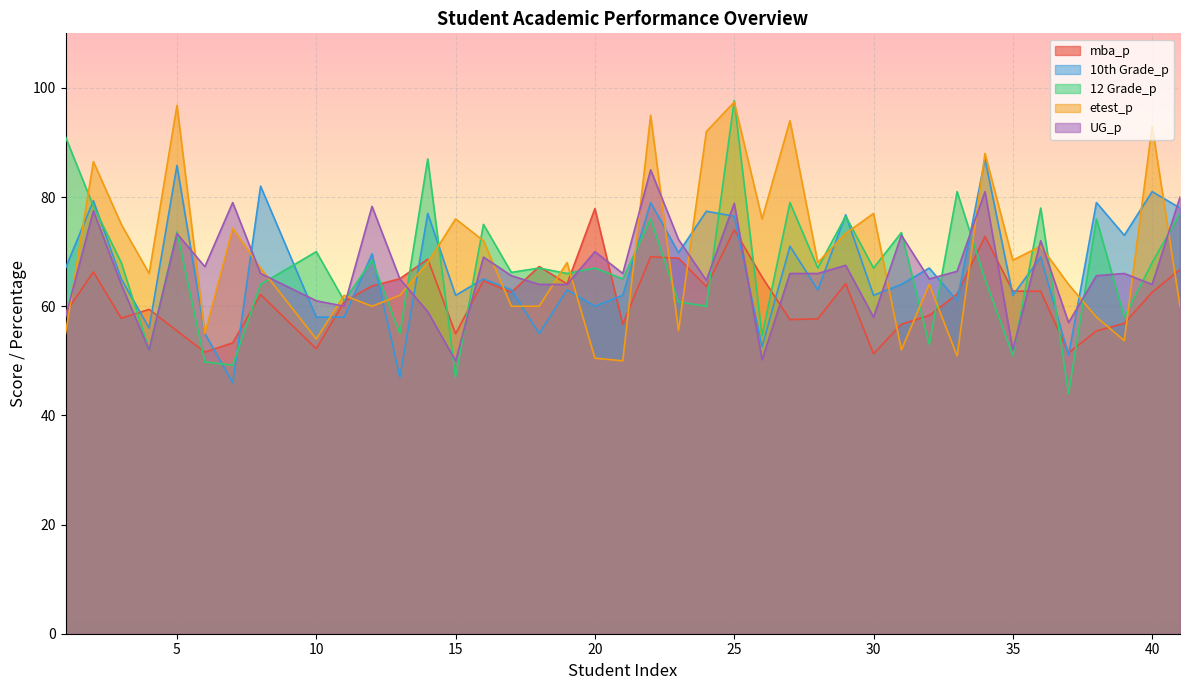

What is the sum of all etest_p values?

2769.4